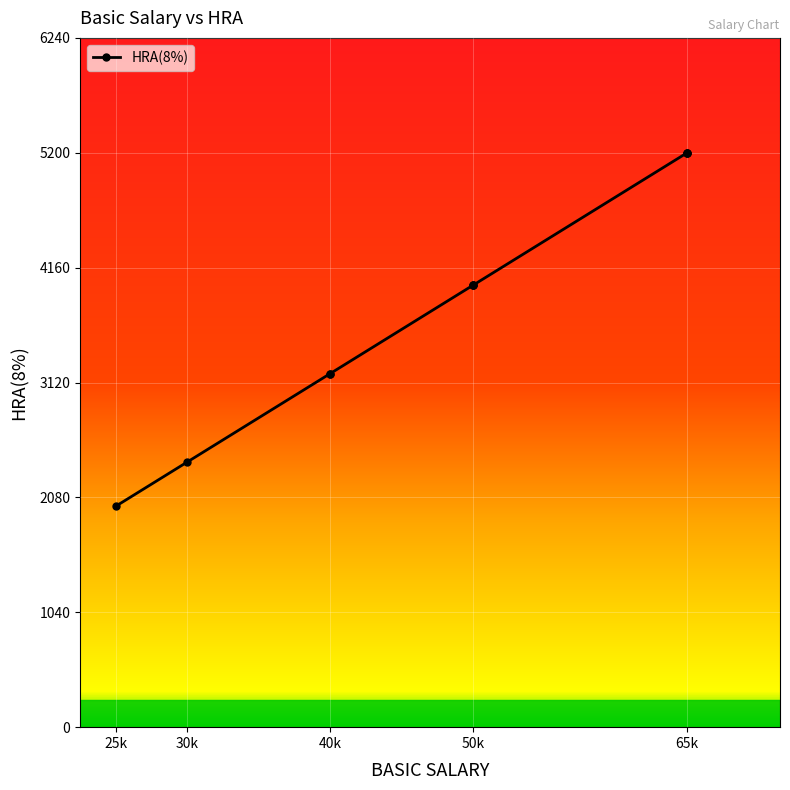

True or false: the data shows 3308 at 25000.

False